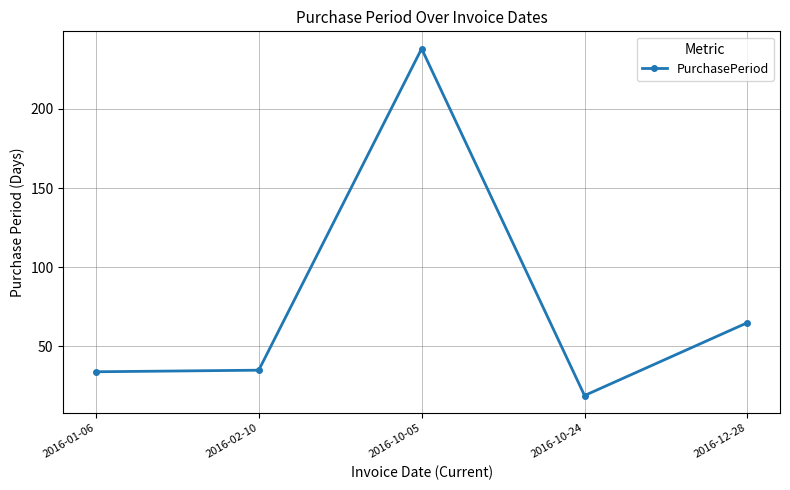

How many interior local peaks (higher than both neighbors) does the data have?

1